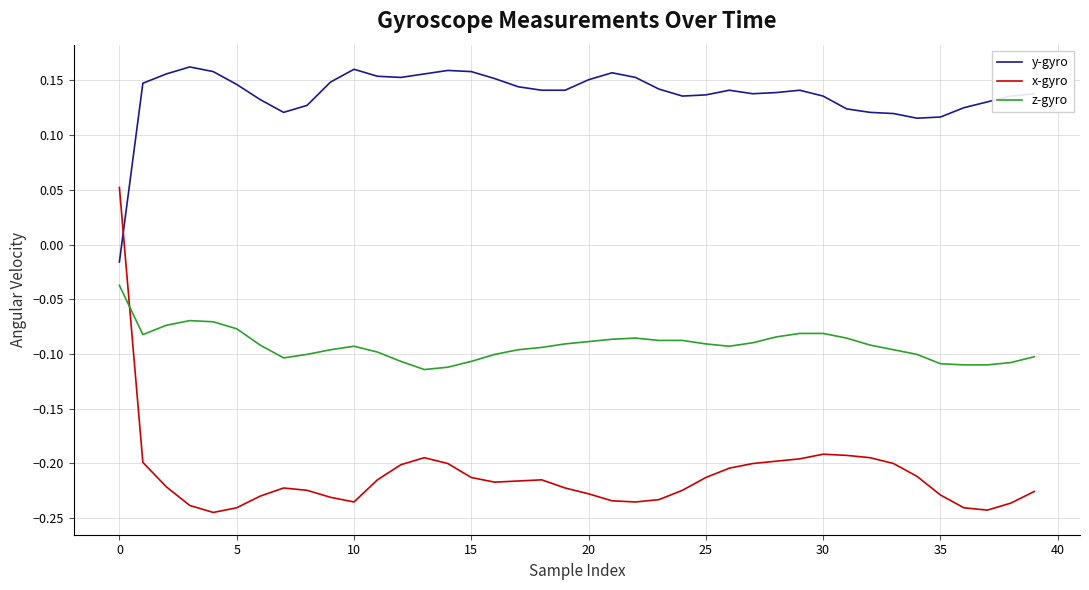

Rank the series by their average value, from highest to lowest.

y-gyro, z-gyro, x-gyro